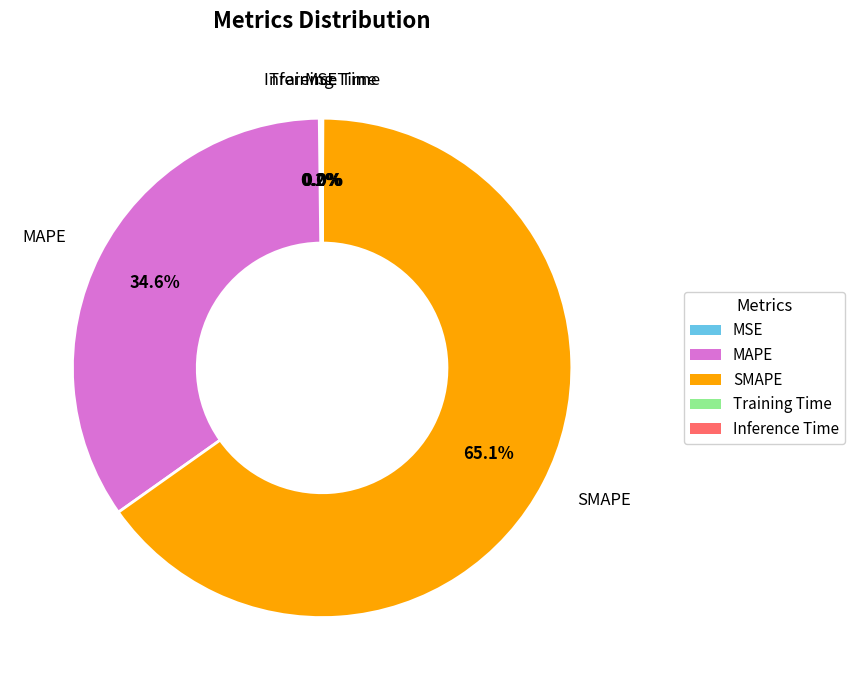

Does SMAPE account for over 50% of the chart?

Yes